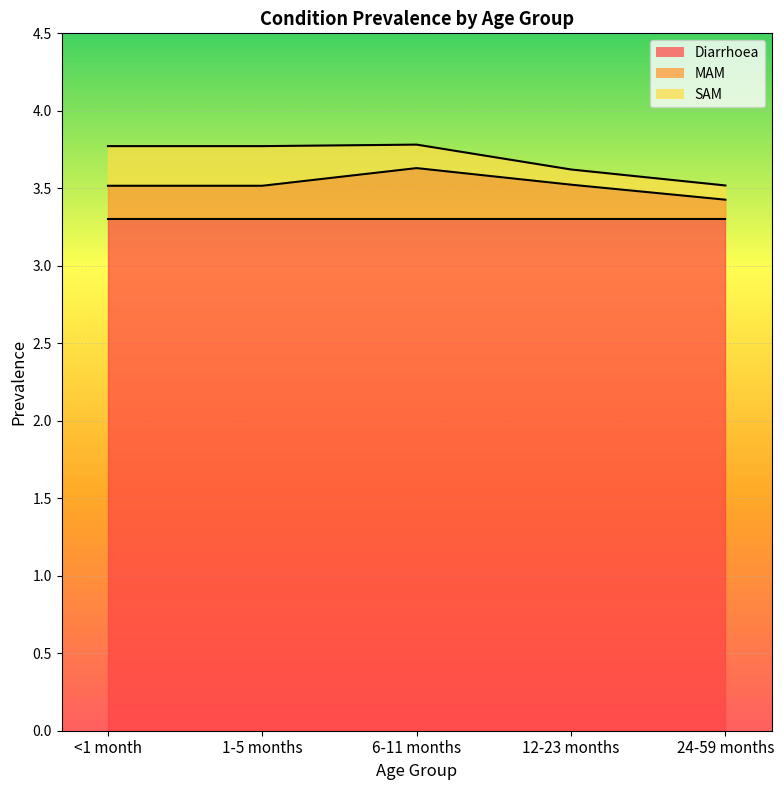

Which series changed the most between <1 month and 24-59 months?

SAM